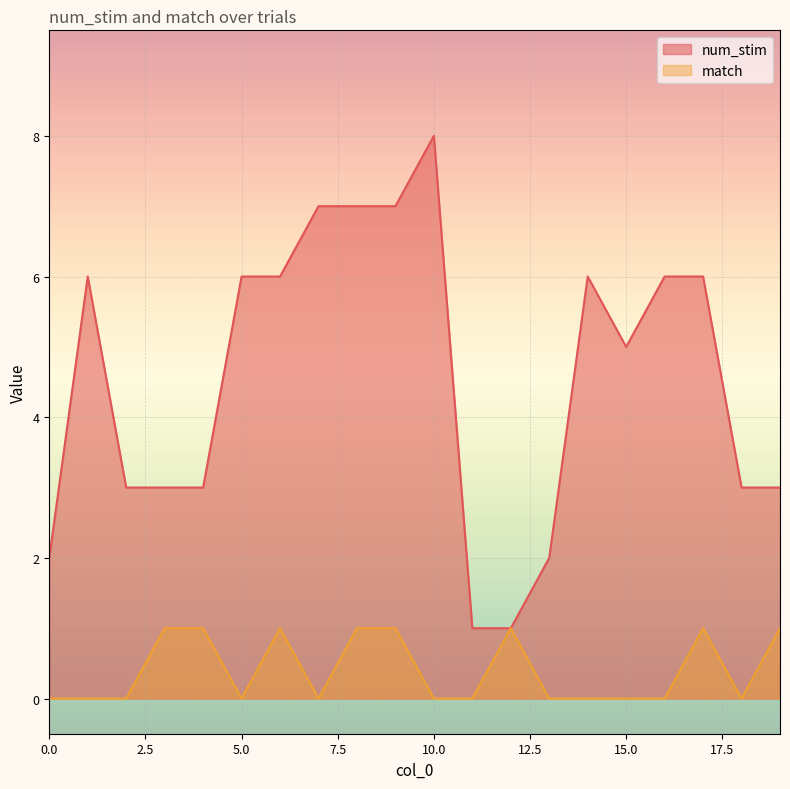

How many num_stim values are between 3 and 6?

12